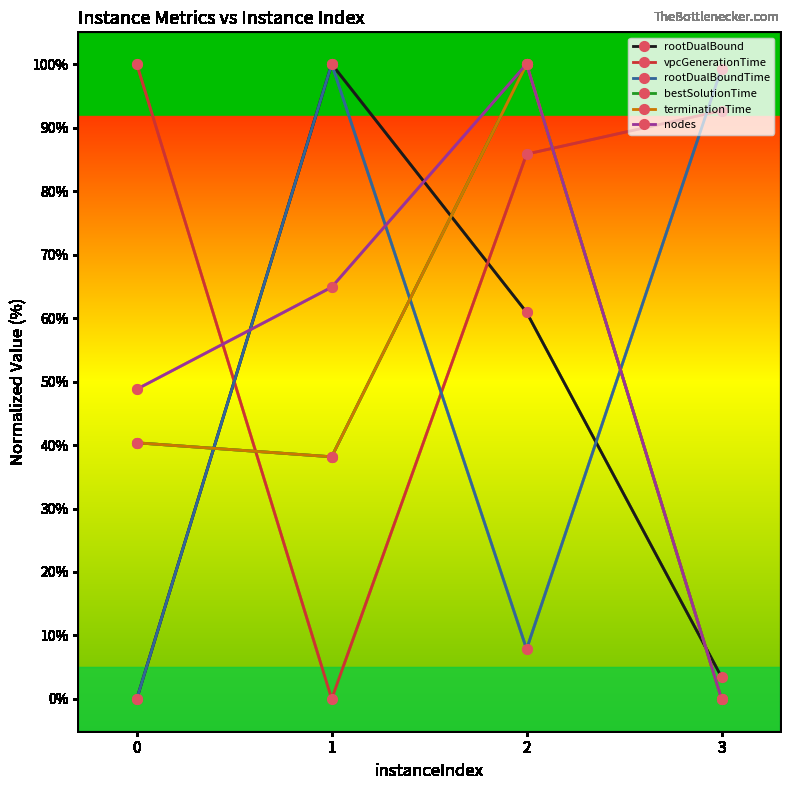

What are all the series names shown in the legend?

rootDualBound, vpcGenerationTime, rootDualBoundTime, bestSolutionTime, terminationTime, nodes